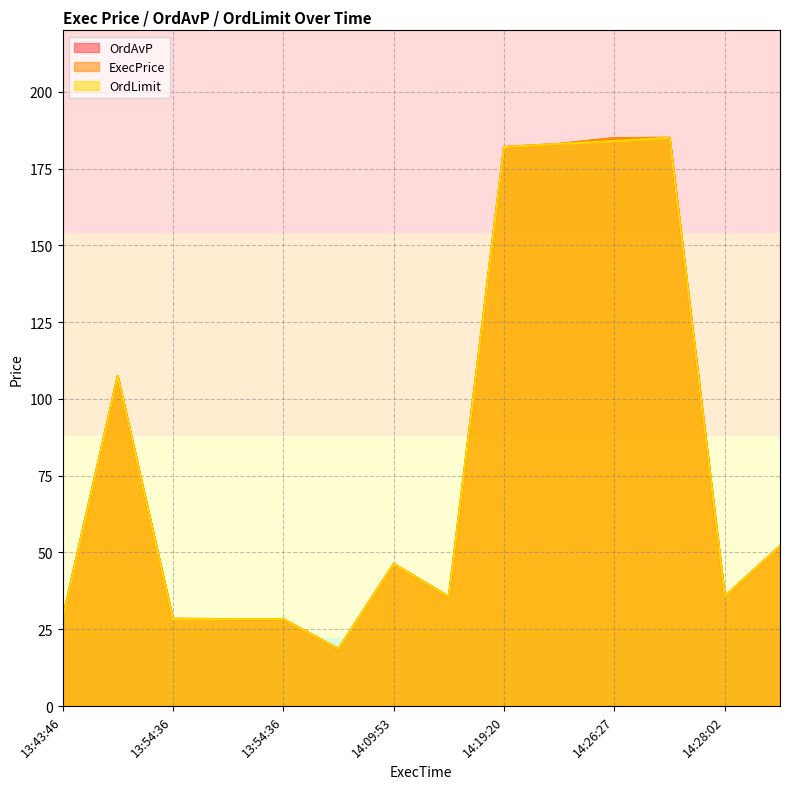

List the series in order of their overall mean, highest first.

OrdAvP, ExecPrice, OrdLimit